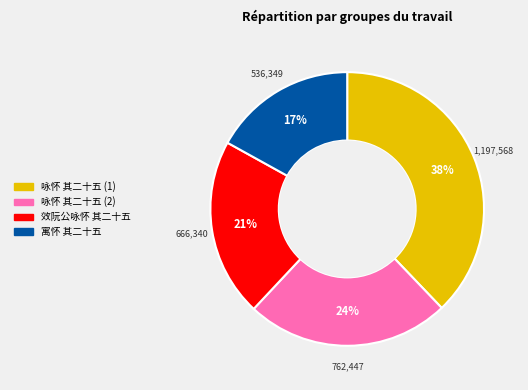

Does any single category account for the majority?

No